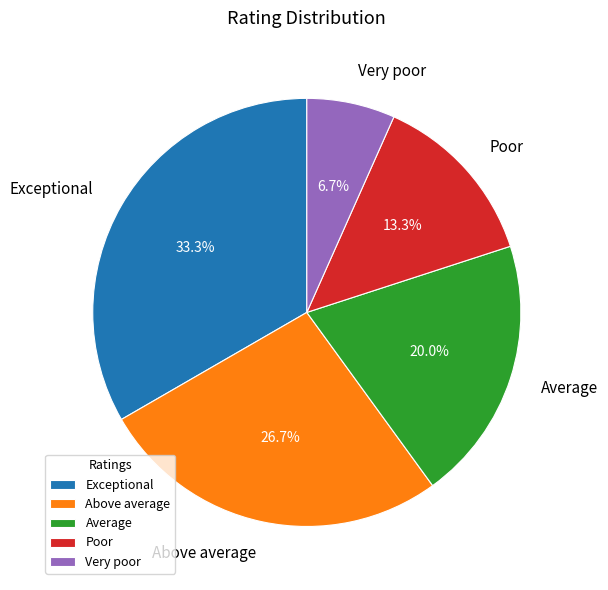

To the nearest percent, what percentage of the pie is Poor?

13%